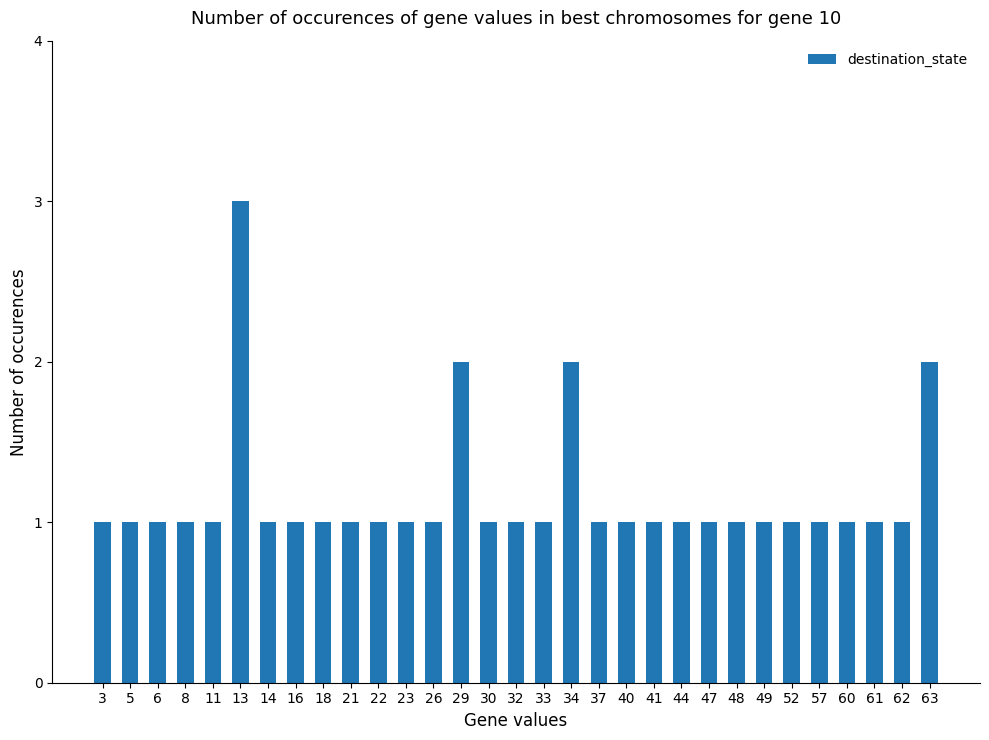

What is the average value?

1